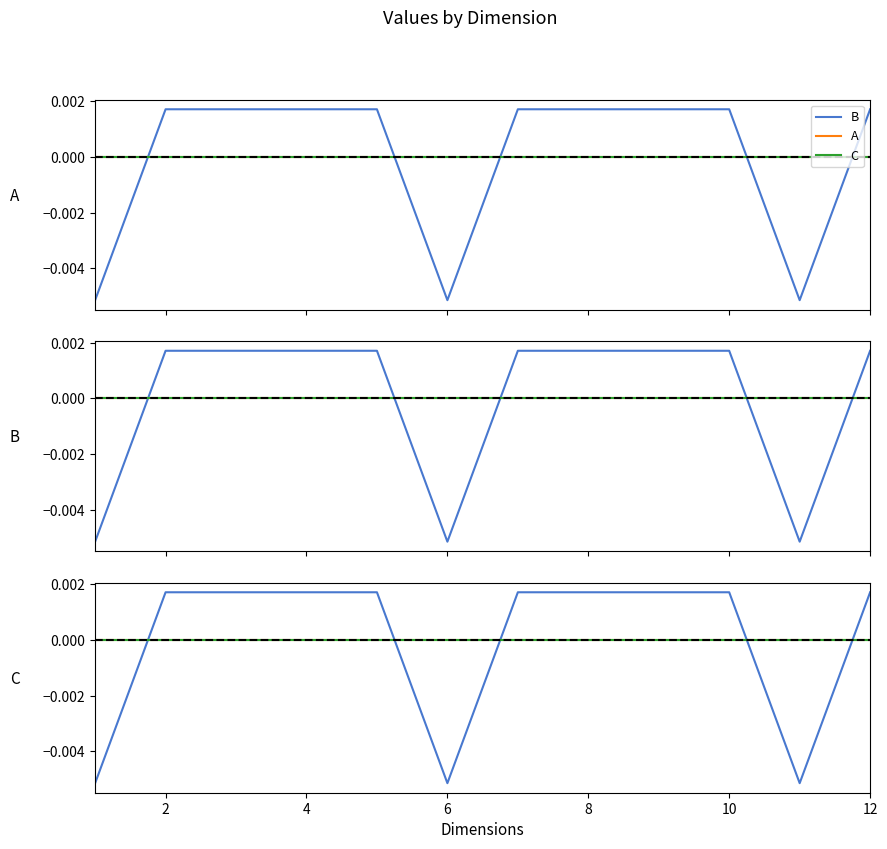

Which series has the largest total across all categories?

B